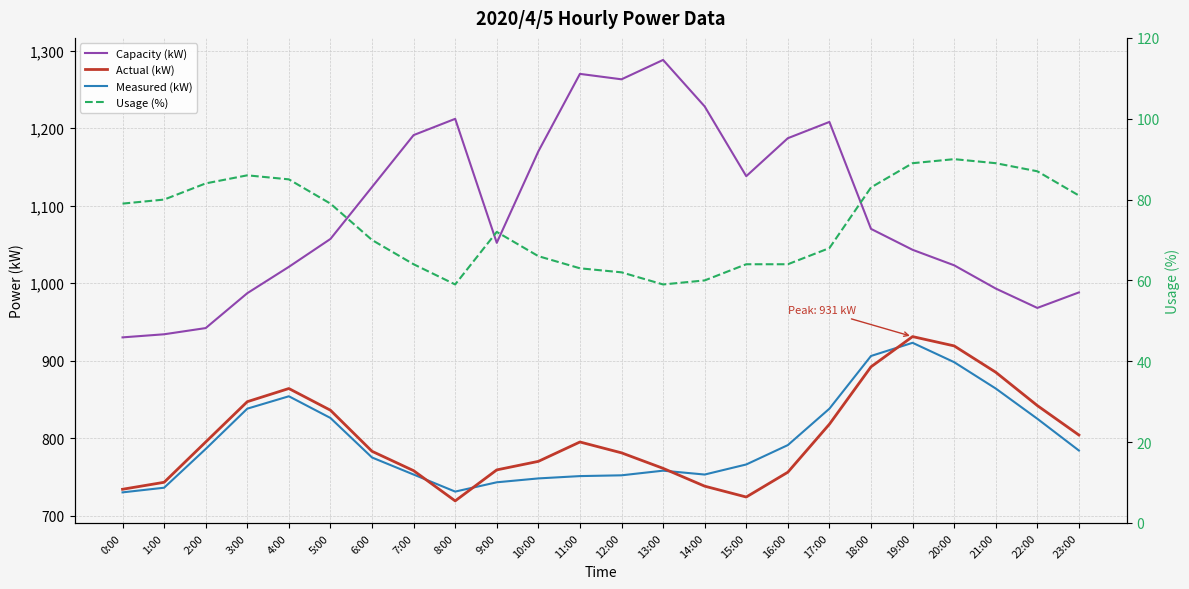

What is the highest value of the Measured (kW) series?

923